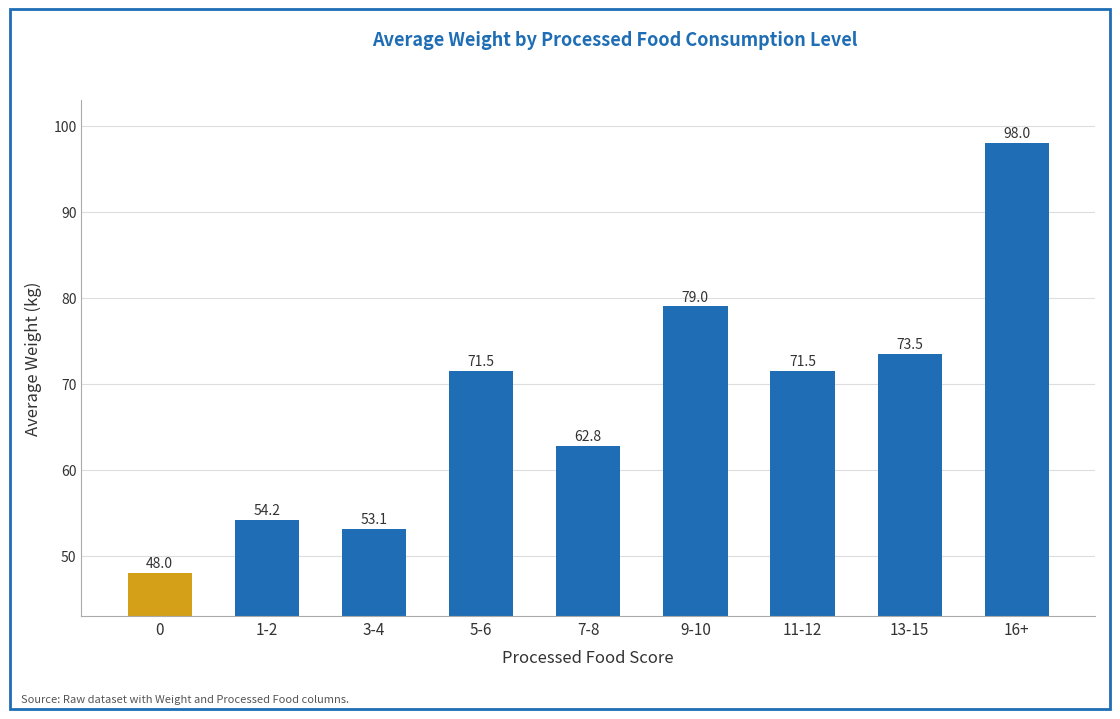

Which has a higher value, 3-4 or 13-15?

13-15